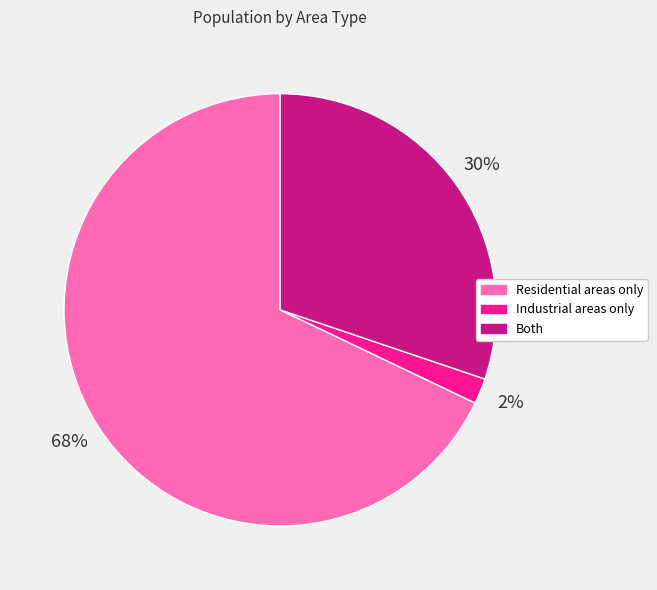

What is the ratio of the value at Industrial areas only to the value at Both?

0.1